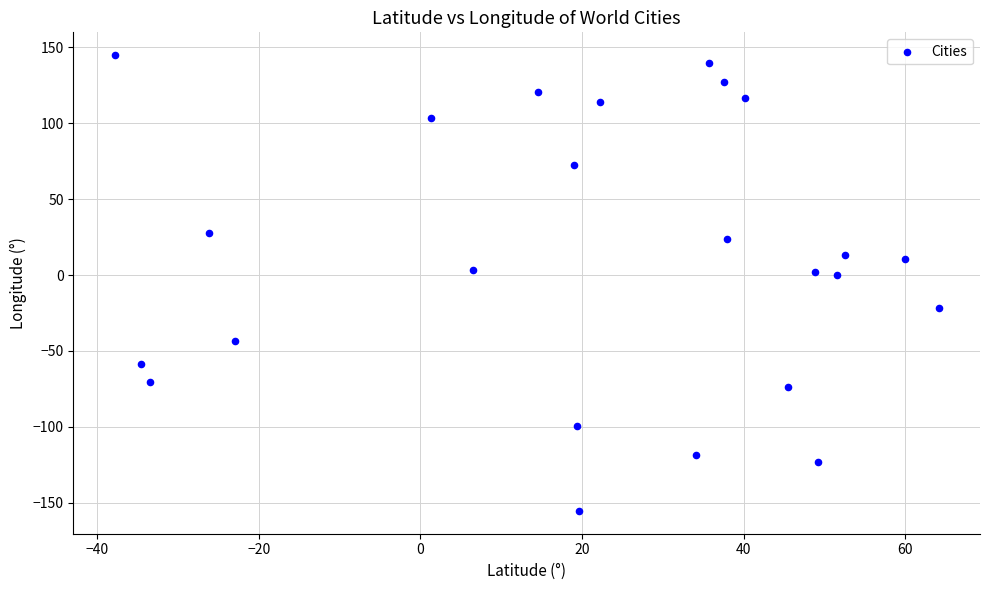

What is the range of X values (max minus min)?

102.0